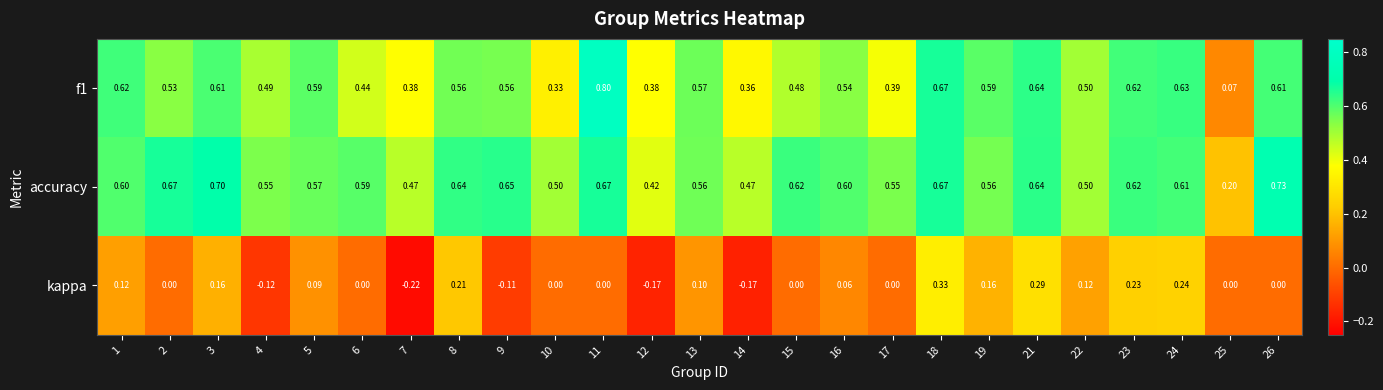

Which series changed the most between 7 and 24?

kappa